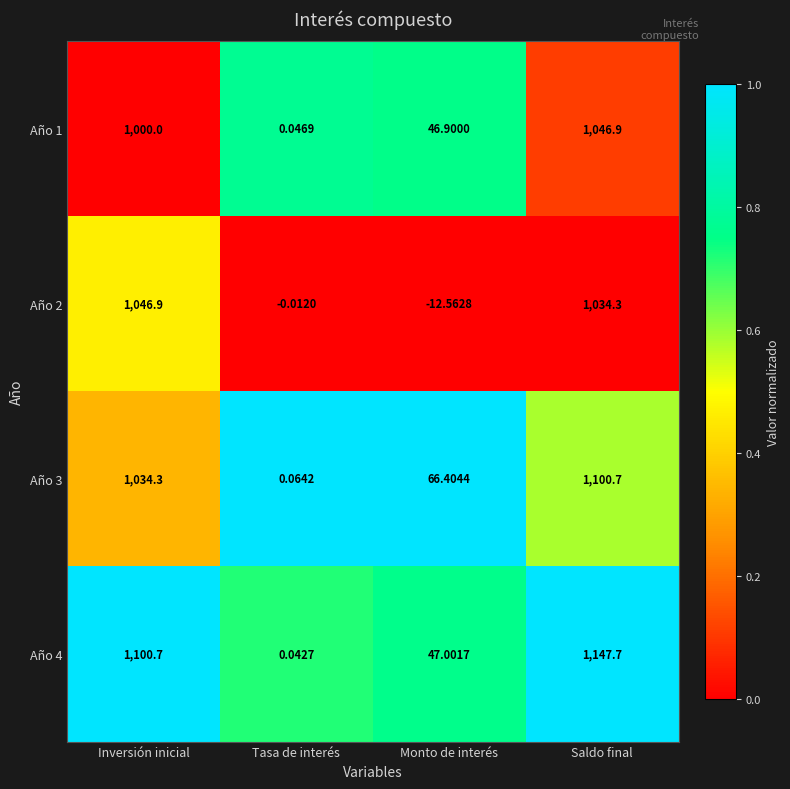

Rank the categories by Año 3 value from lowest to highest.

Tasa de interés, Monto de interés, Inversión inicial, Saldo final